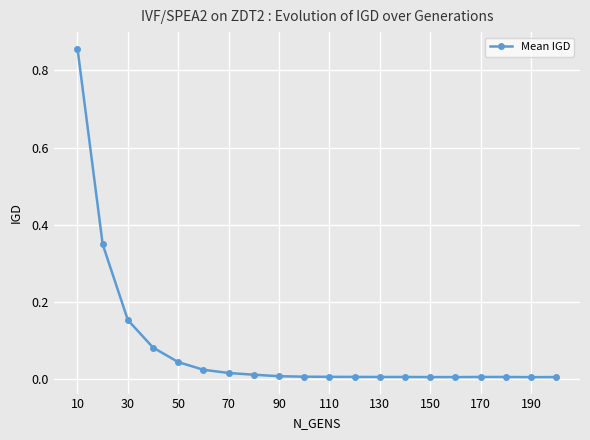

What is the sum of all values?

1.6